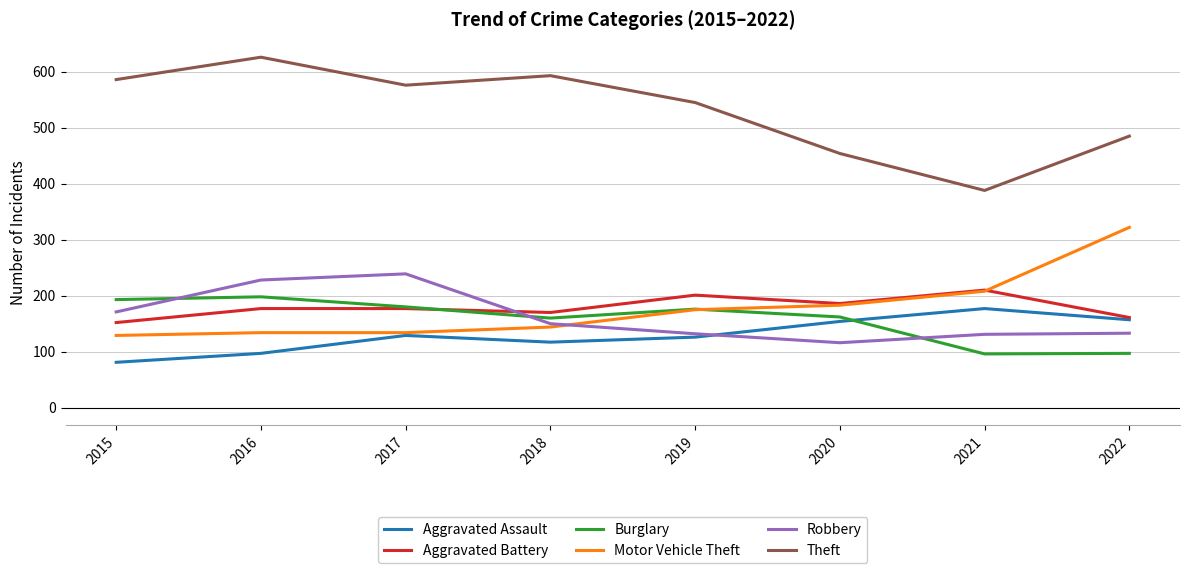

Is the value of Motor Vehicle Theft at 2017 greater than the value of Theft at 2015?

No